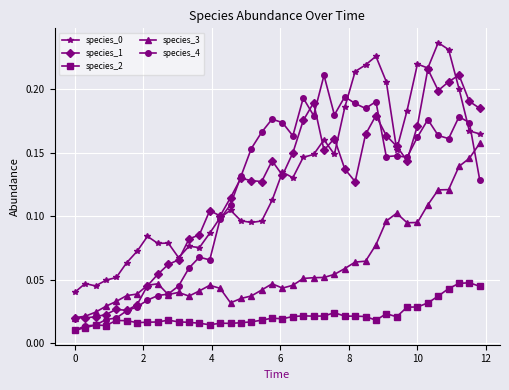

True or false: species_0 and species_2 cross at least once.

False